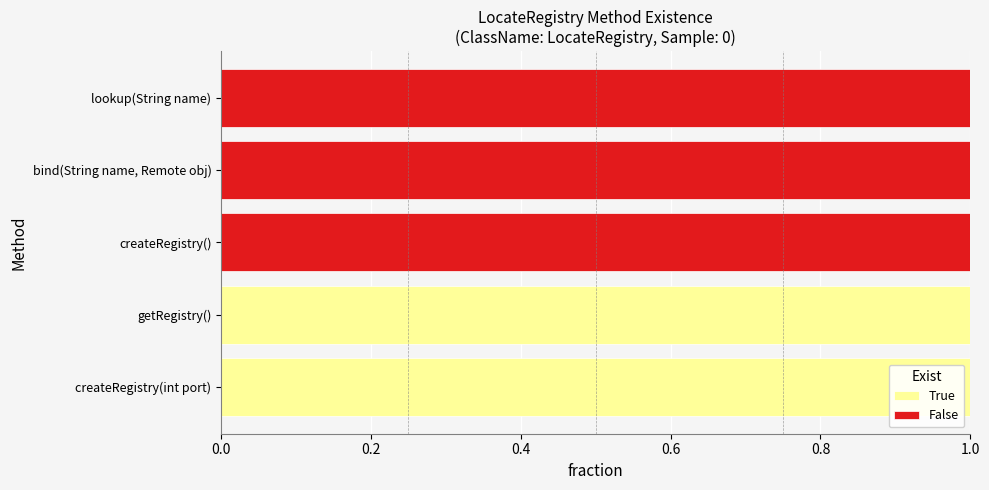

Is it true that True equals 0 at createRegistry()?

True